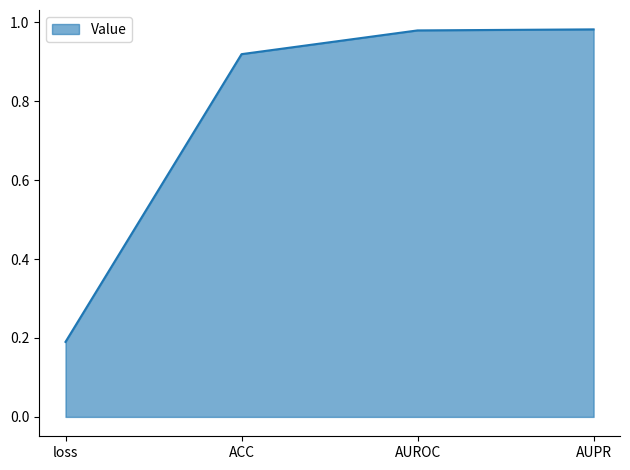

What is the sum of all values?

3.1